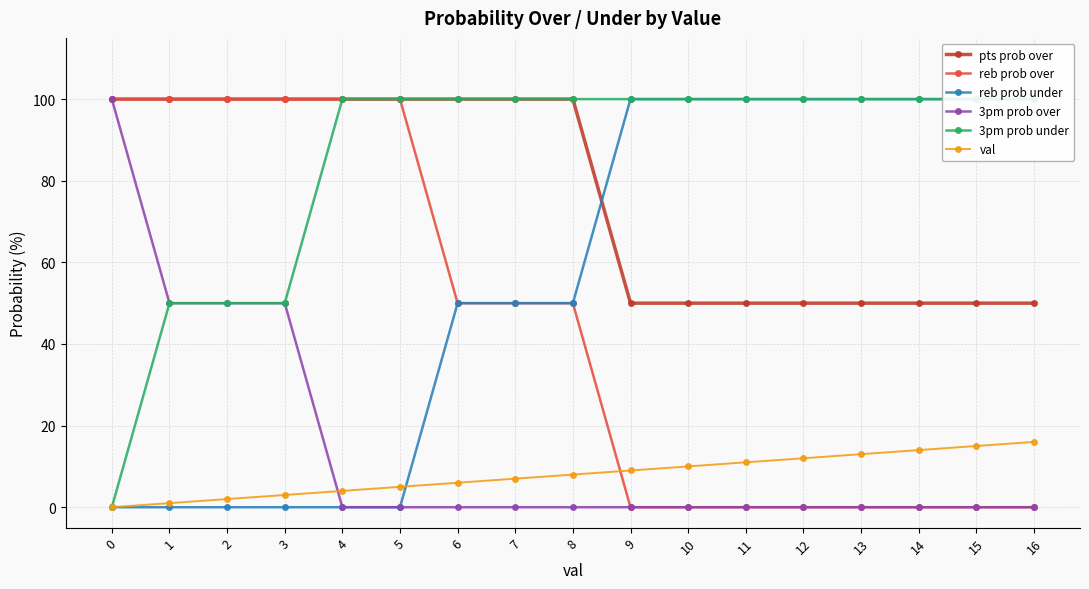

Is the value of 3pm prob under at 15 greater than the value of reb prob under at 7?

Yes